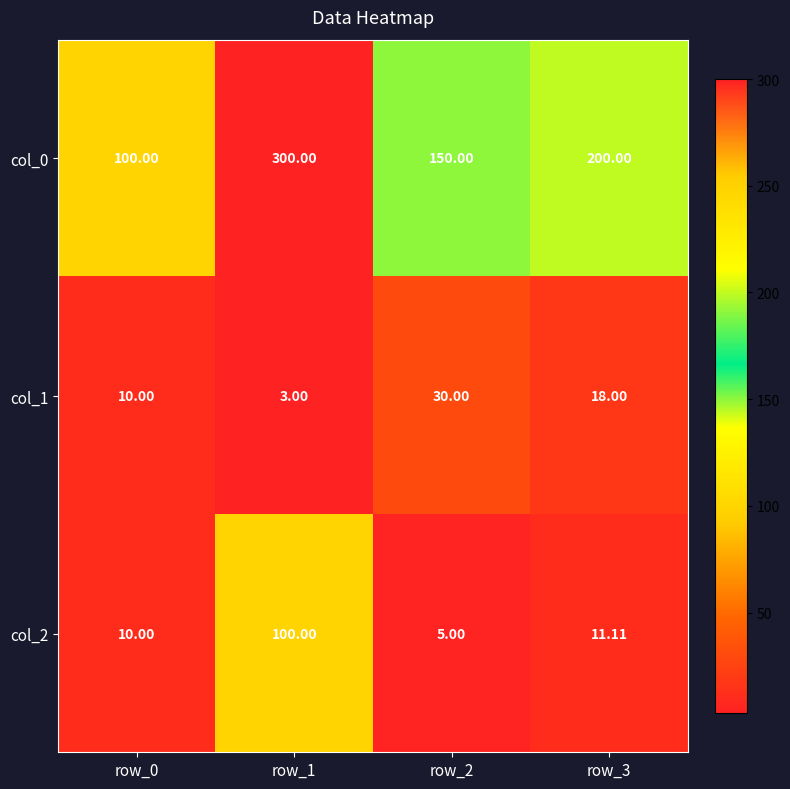

What is the total value across all series at row_1?

403.0